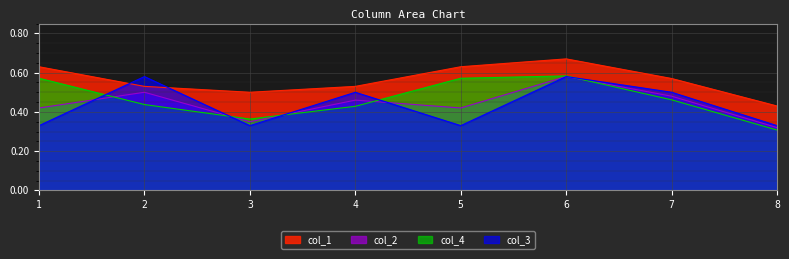

What is the minimum value for col_3?

0.3